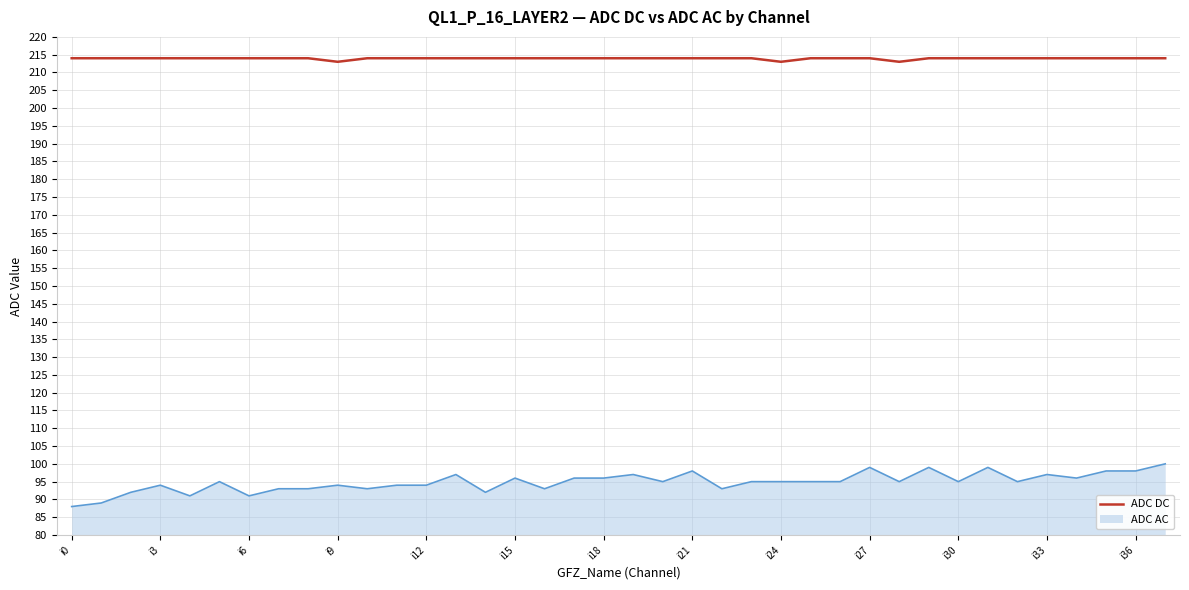

True or false: ADC AC and ADC DC cross at least once.

False